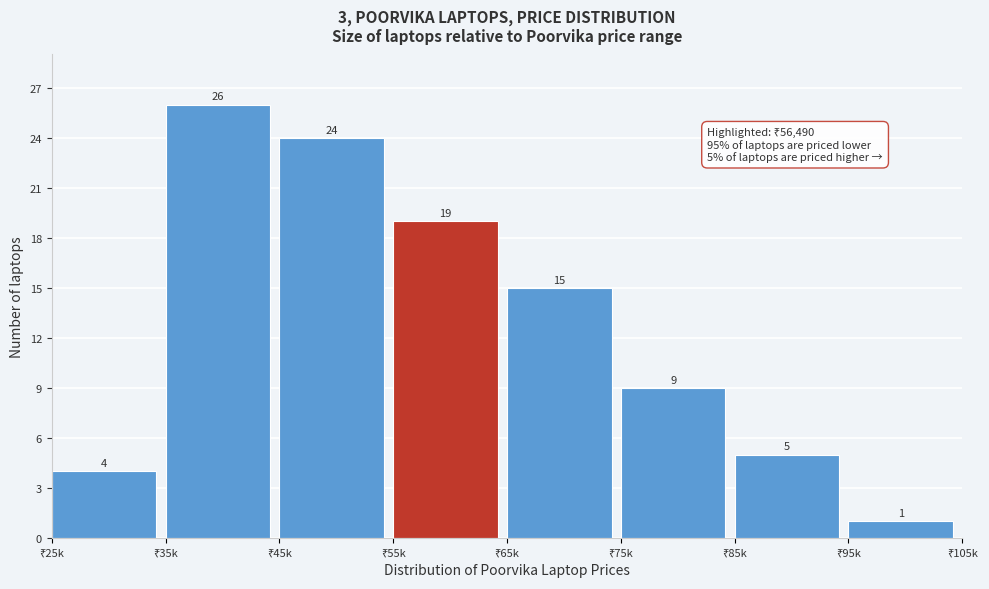

Reading left to right, transcribe all the data shown in this chart.

4	26	24	19	15	9	5	1